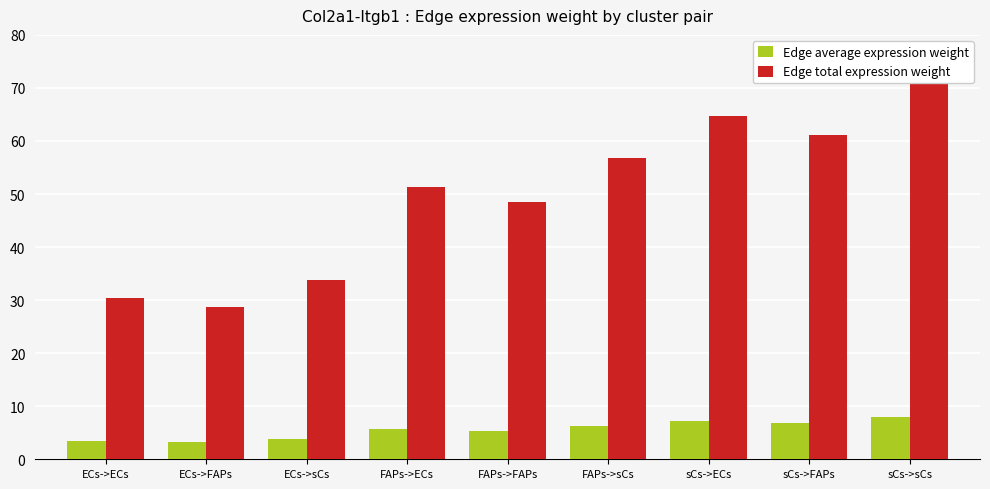

What is the difference between the highest and lowest values at FAPs->FAPs?

43.1